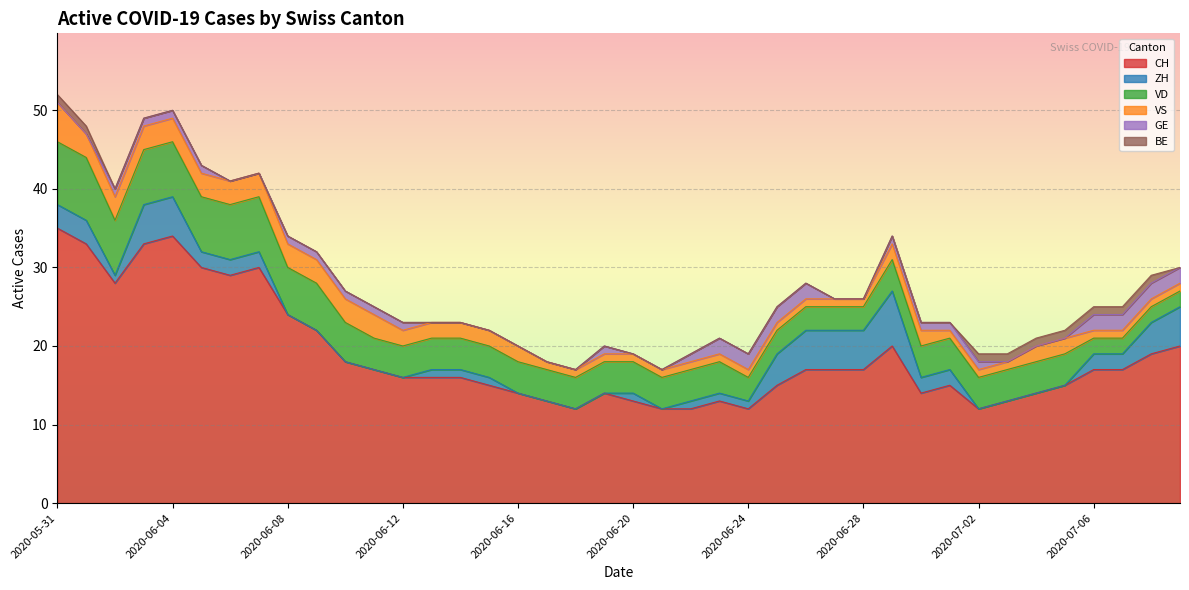

In GE, how many points are higher than both neighbors (excluding endpoints)?

1